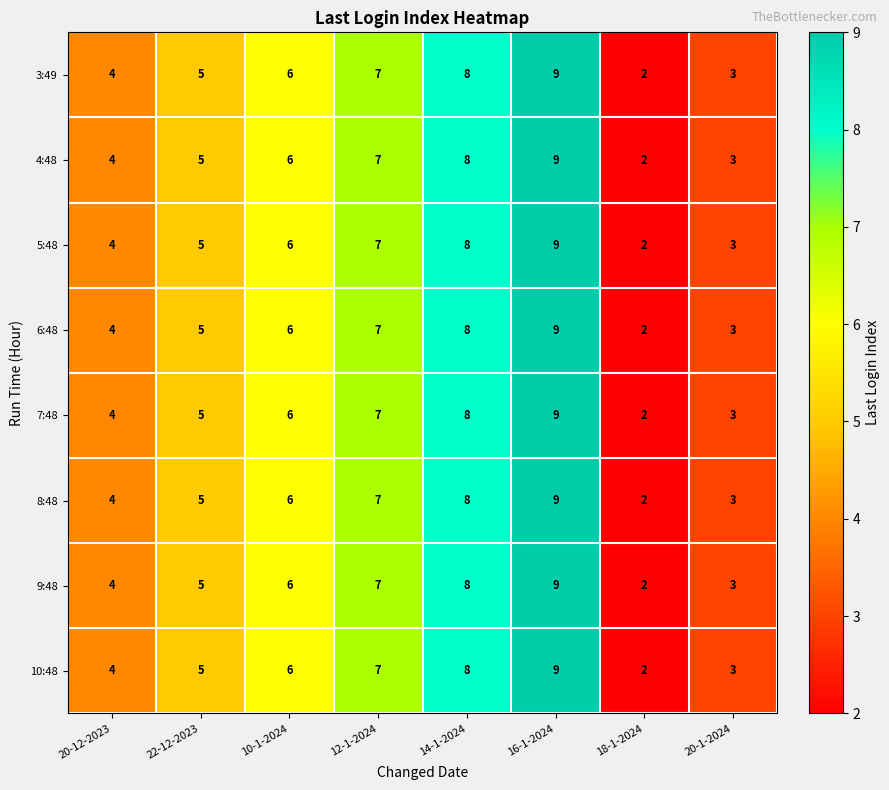

How many values in the 9:48 series are below 6?

4